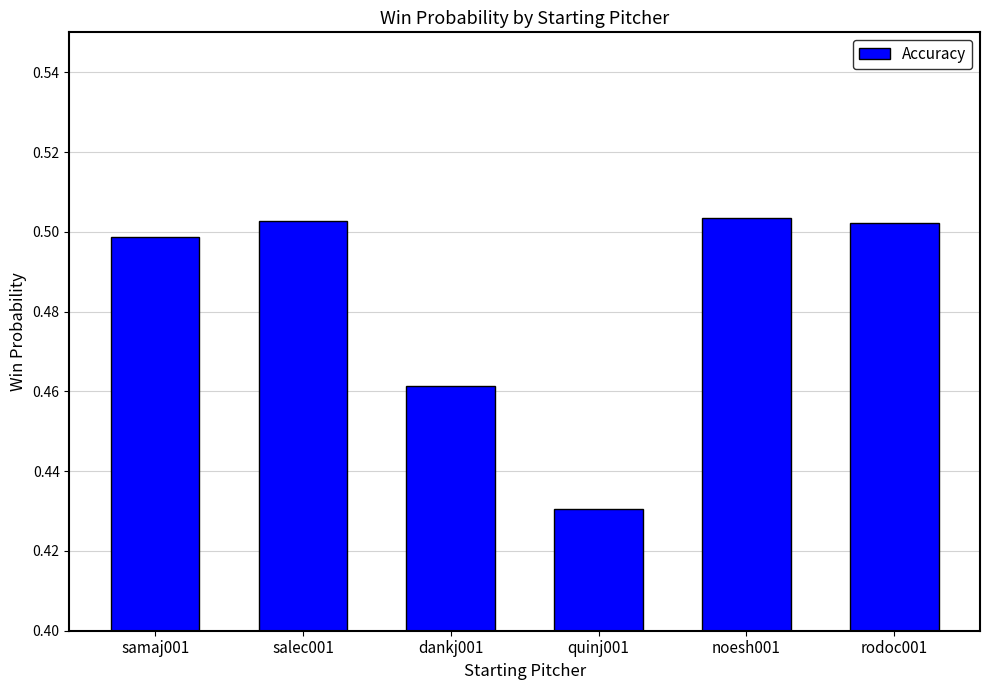

Does the chart contain stacked bars?

No